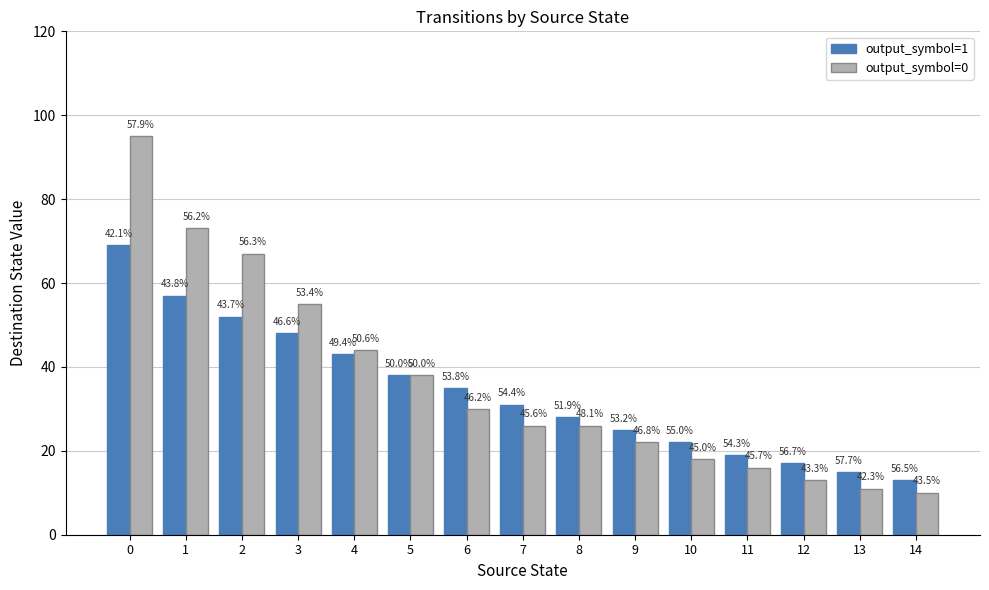

How many bars are there in total?

30